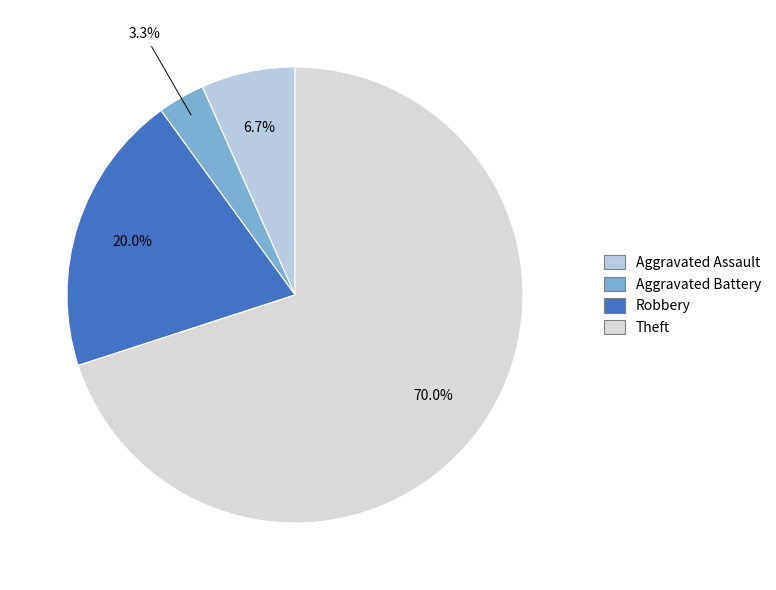

Which slice is the largest?

Theft